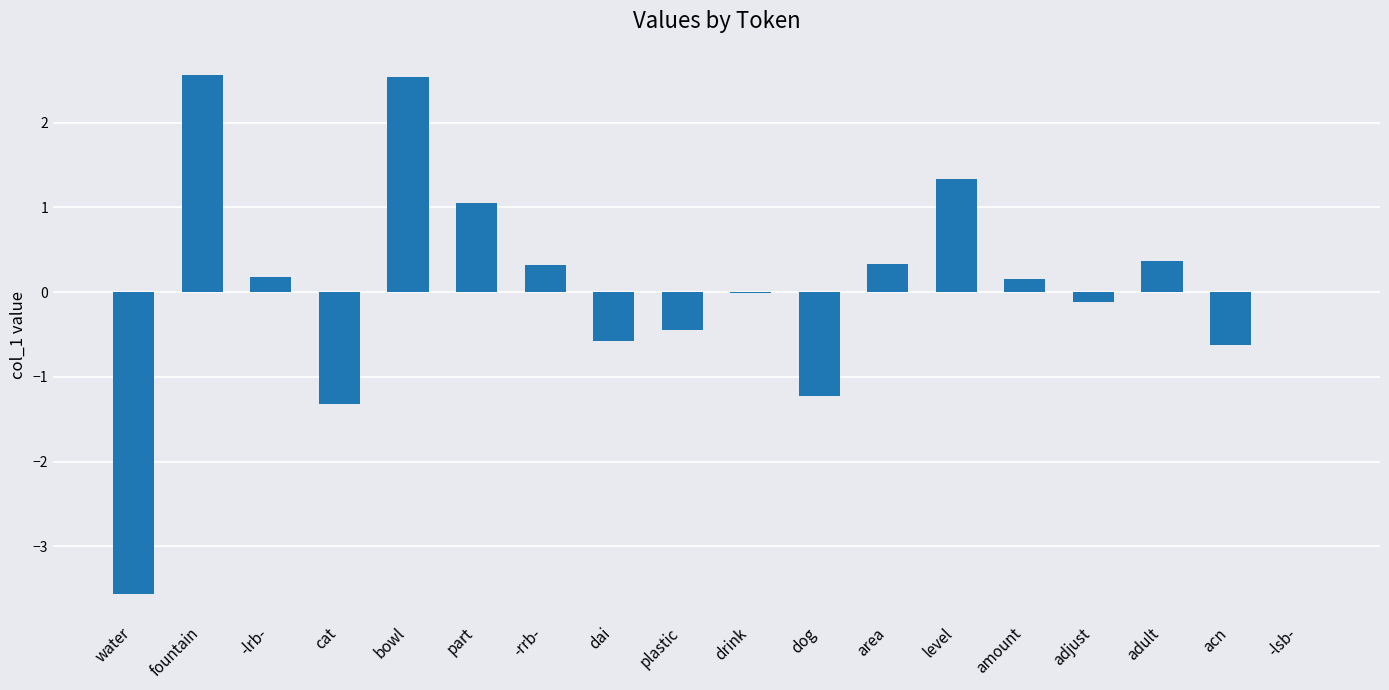

What is the greatest value displayed?

2.6